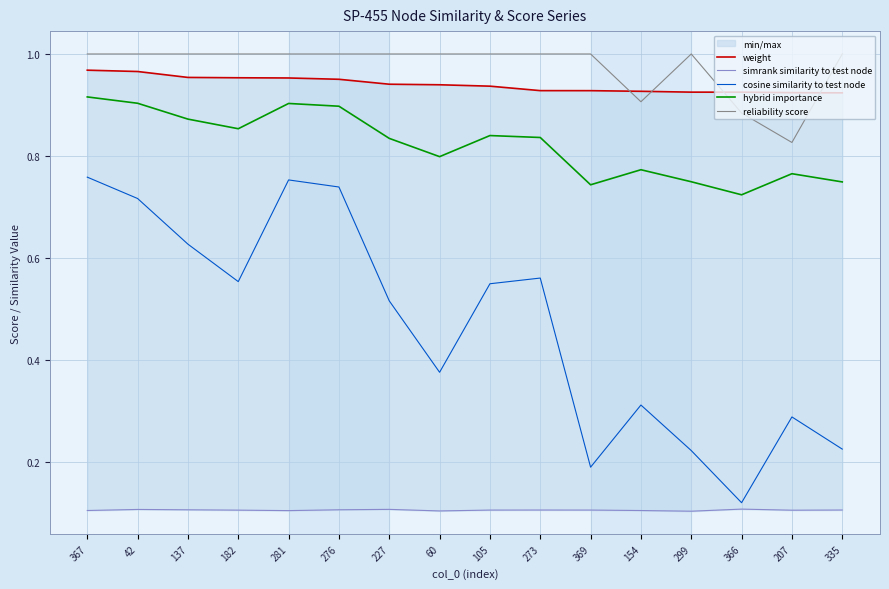

What are all the series names shown in the legend?

weight, simrank similarity to test node, cosine similarity to test node, hybrid importance, reliability score